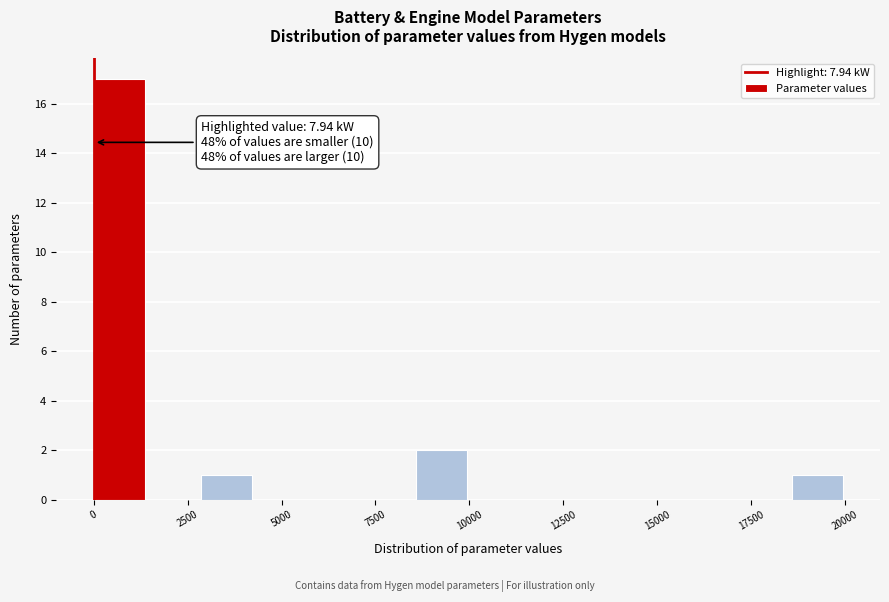

Around what value on the x-axis is the tallest bar? Give the approximate position of its centre, as read against the axis.

500